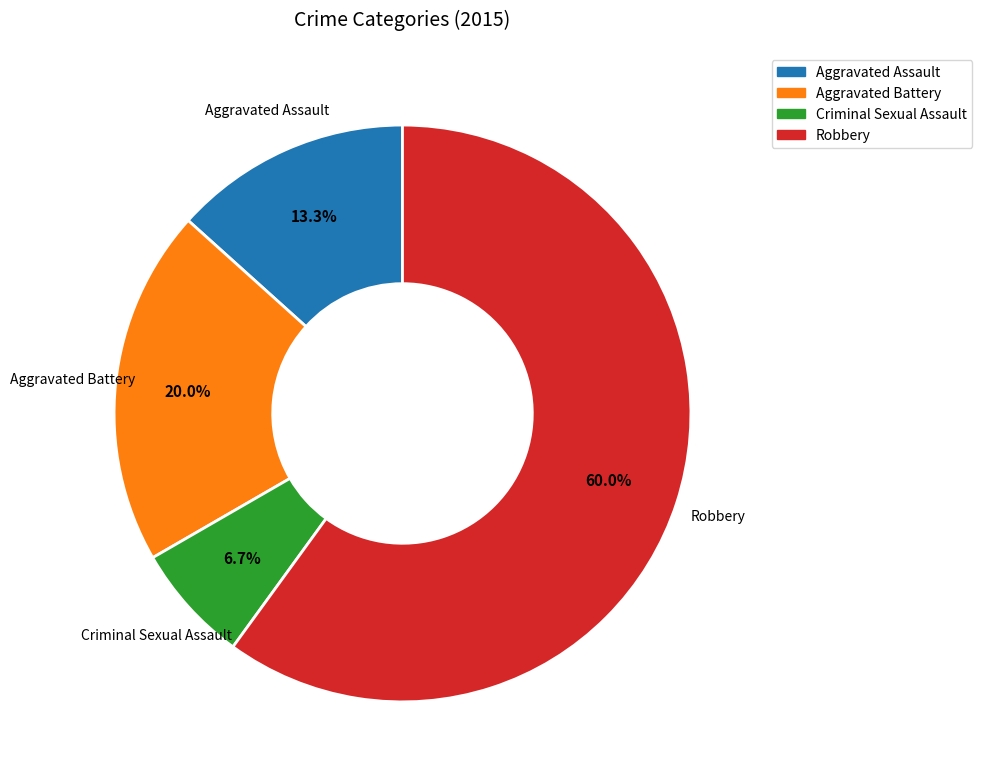

What percentage is the Criminal Sexual Assault slice, to the nearest percent?

7%